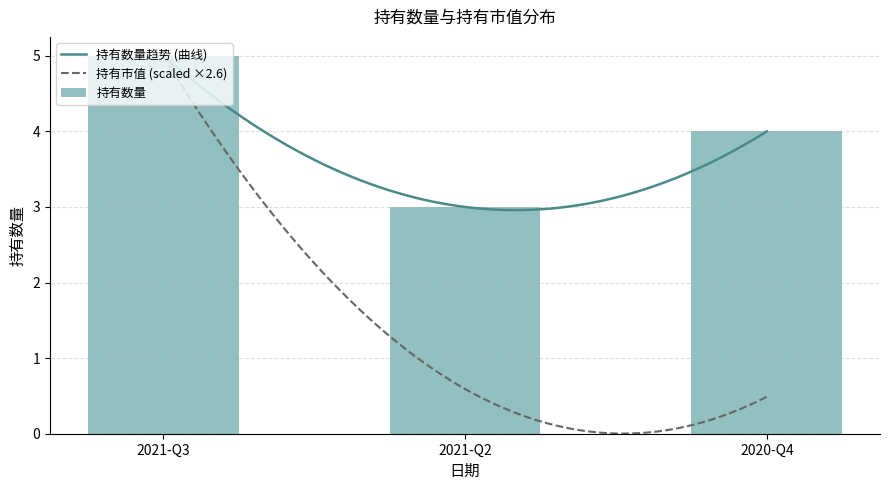

How many bars are there in total?

3